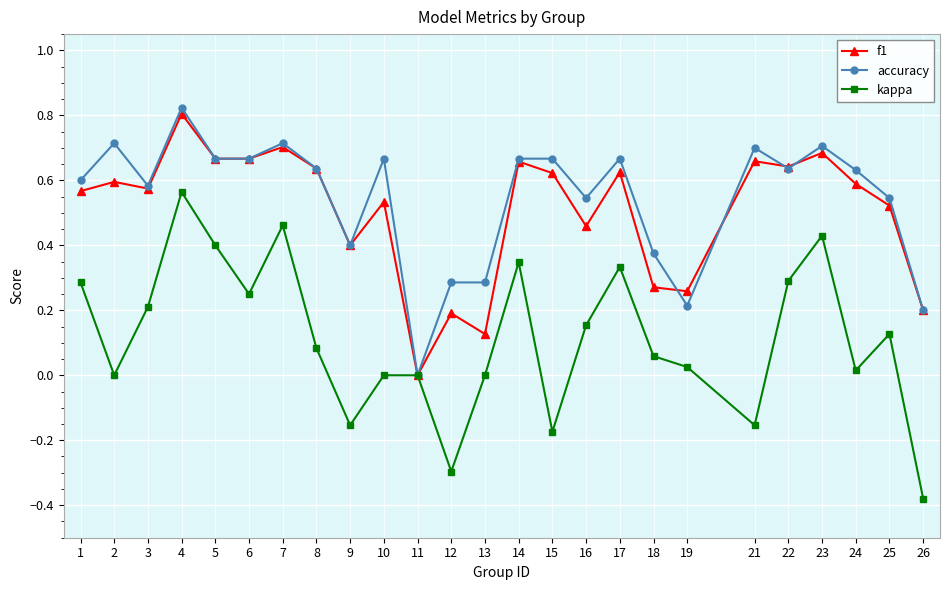

Which category has the highest value across all series?

4